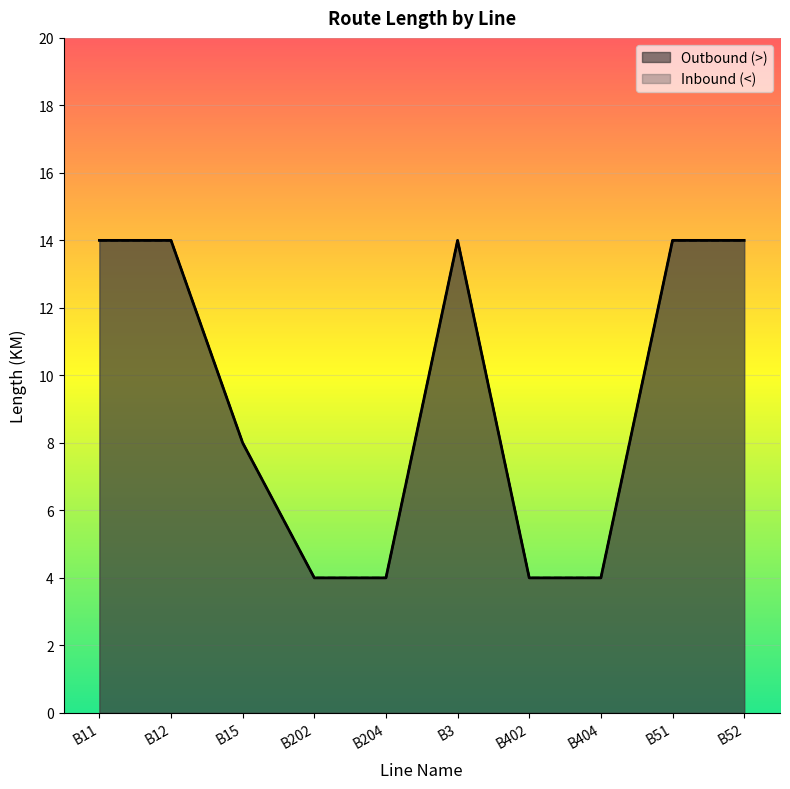

Reading left to right, extract all data points from this chart.

Outbound (>): 14	14	8	4	4	14	4	4	14	14
Inbound (<): 14	14	8	4	4	14	4	4	14	14